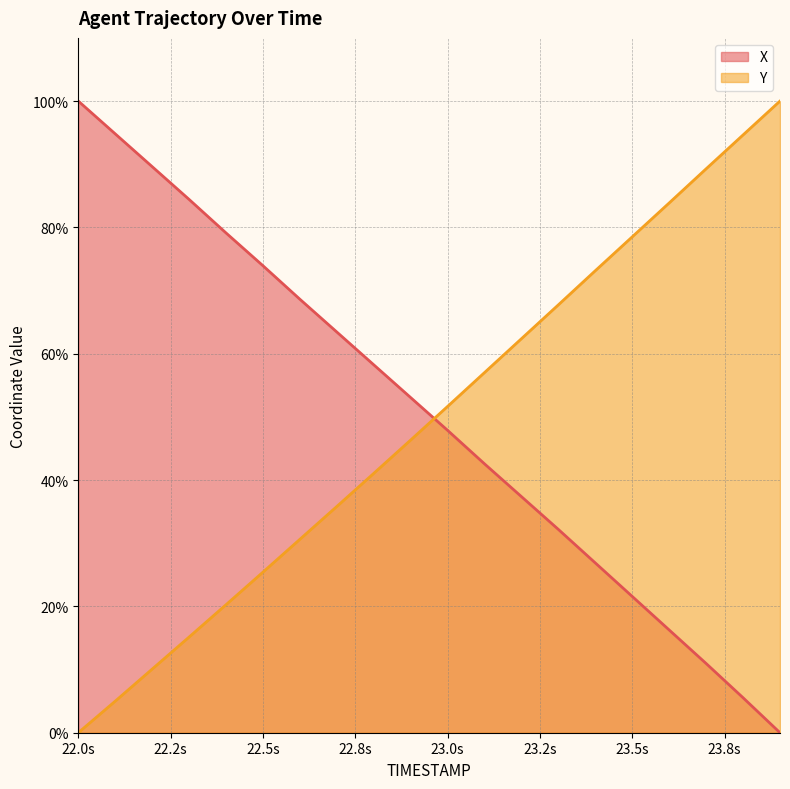

What position from the right is 22.8?

12